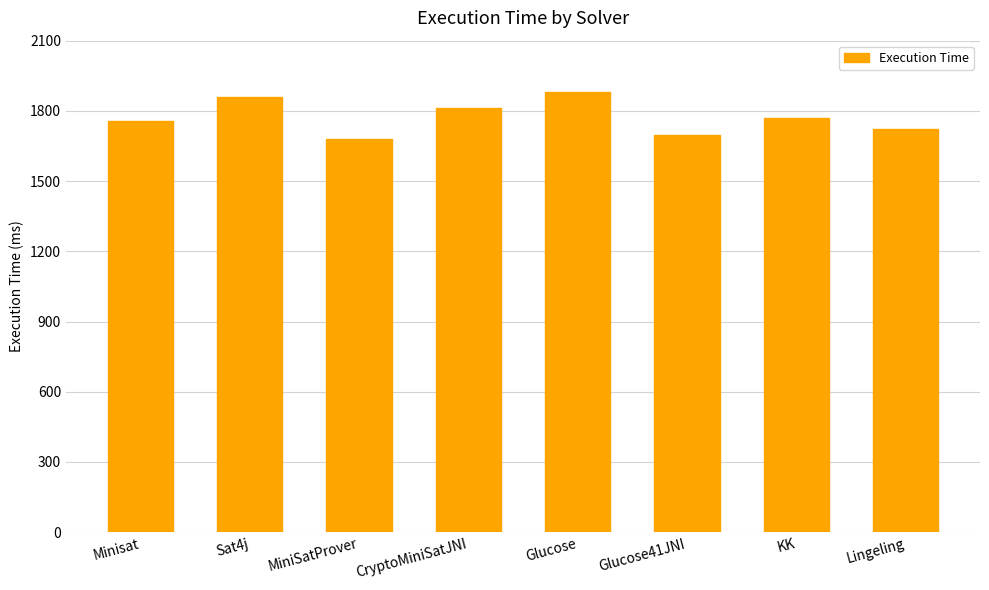

What is the smallest value displayed?

1679